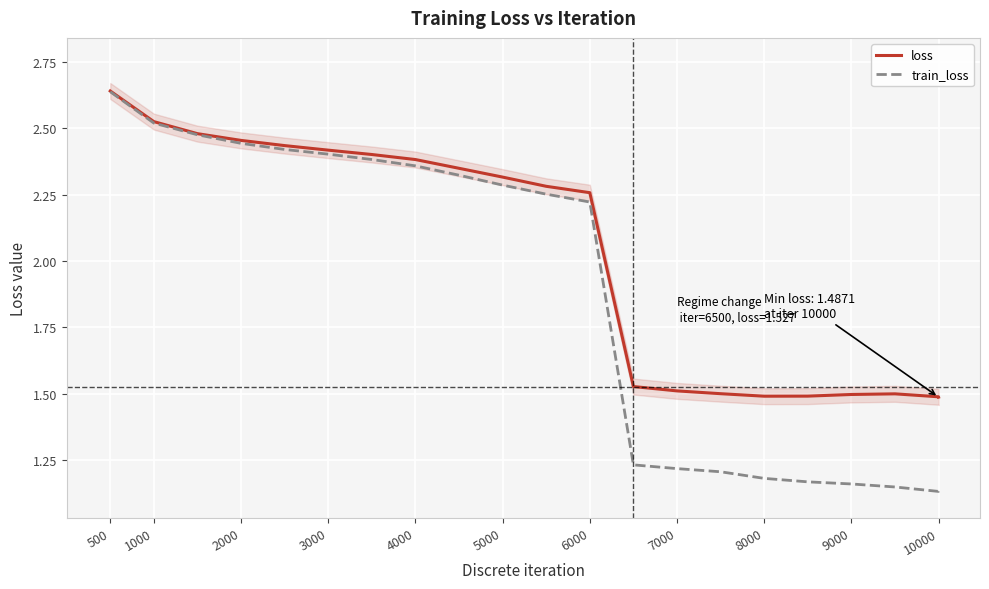

Which series has the widest spread of values?

train_loss